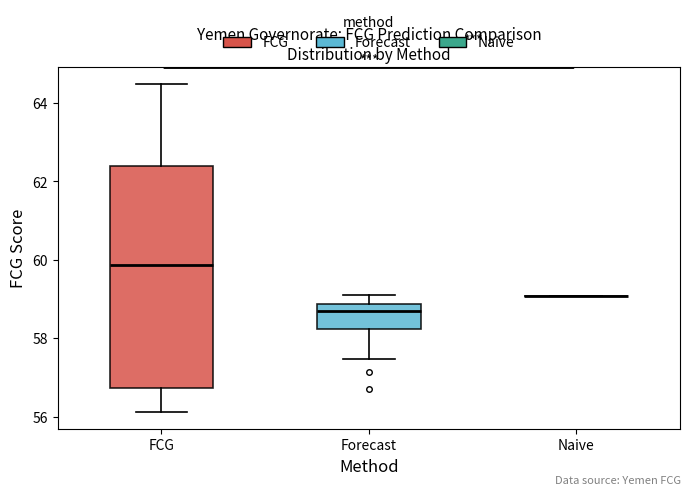

Which box is the tallest, from its lower edge to its upper edge?

FCG